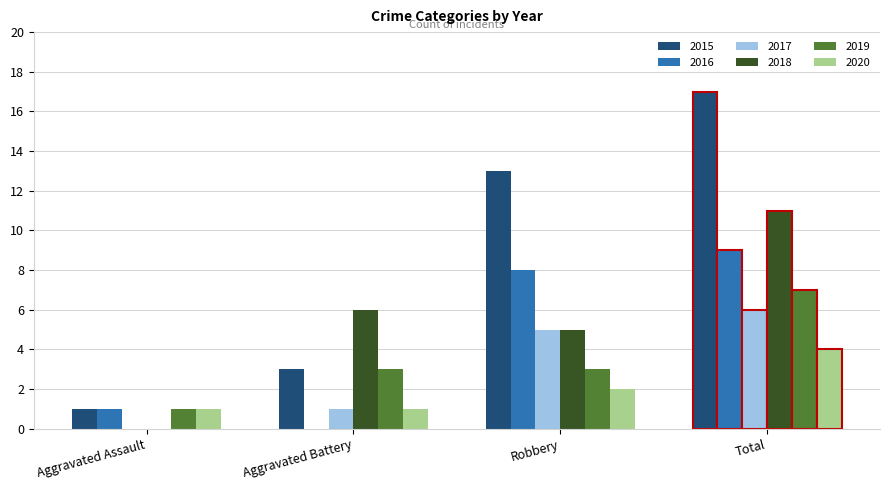

What is the sum of the 2016 values at Robbery and Total?

17